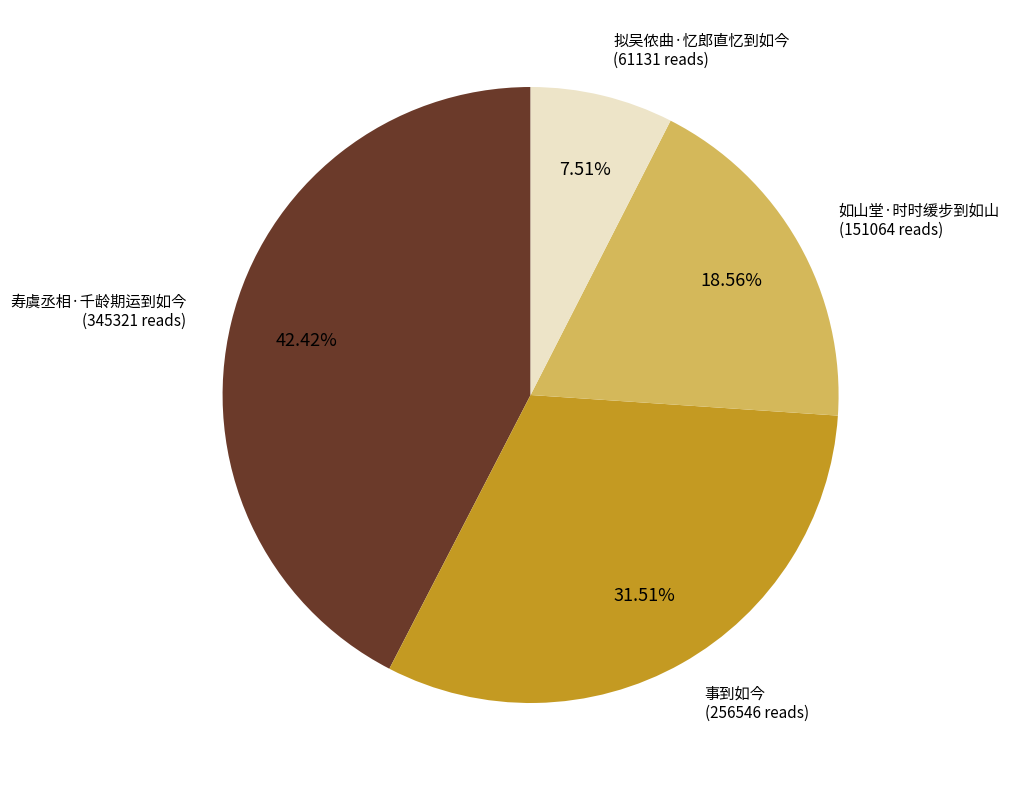

Is there a majority slice in this chart?

No